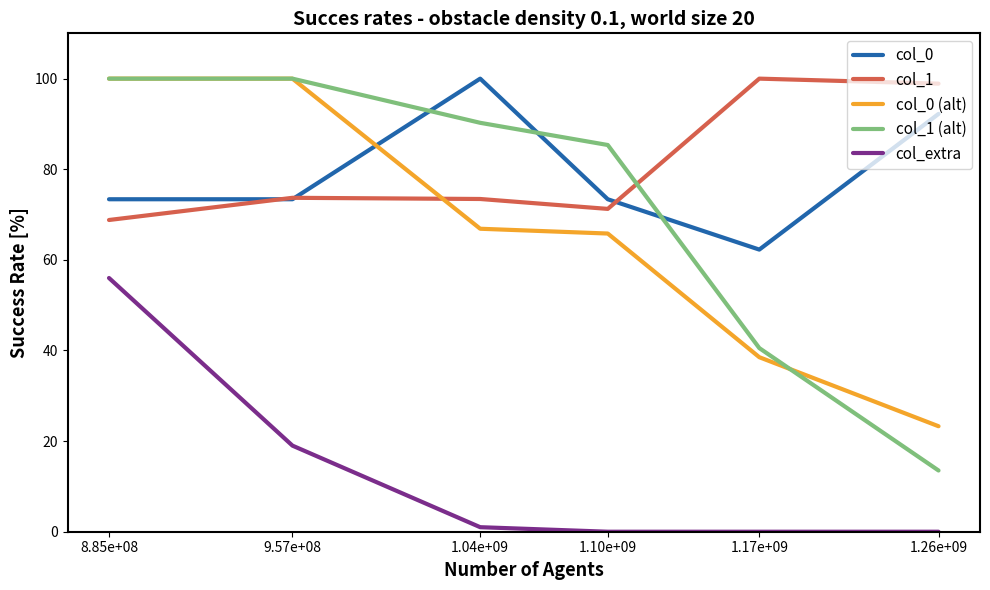

True or false: col_1 and col_extra intersect in this chart.

False